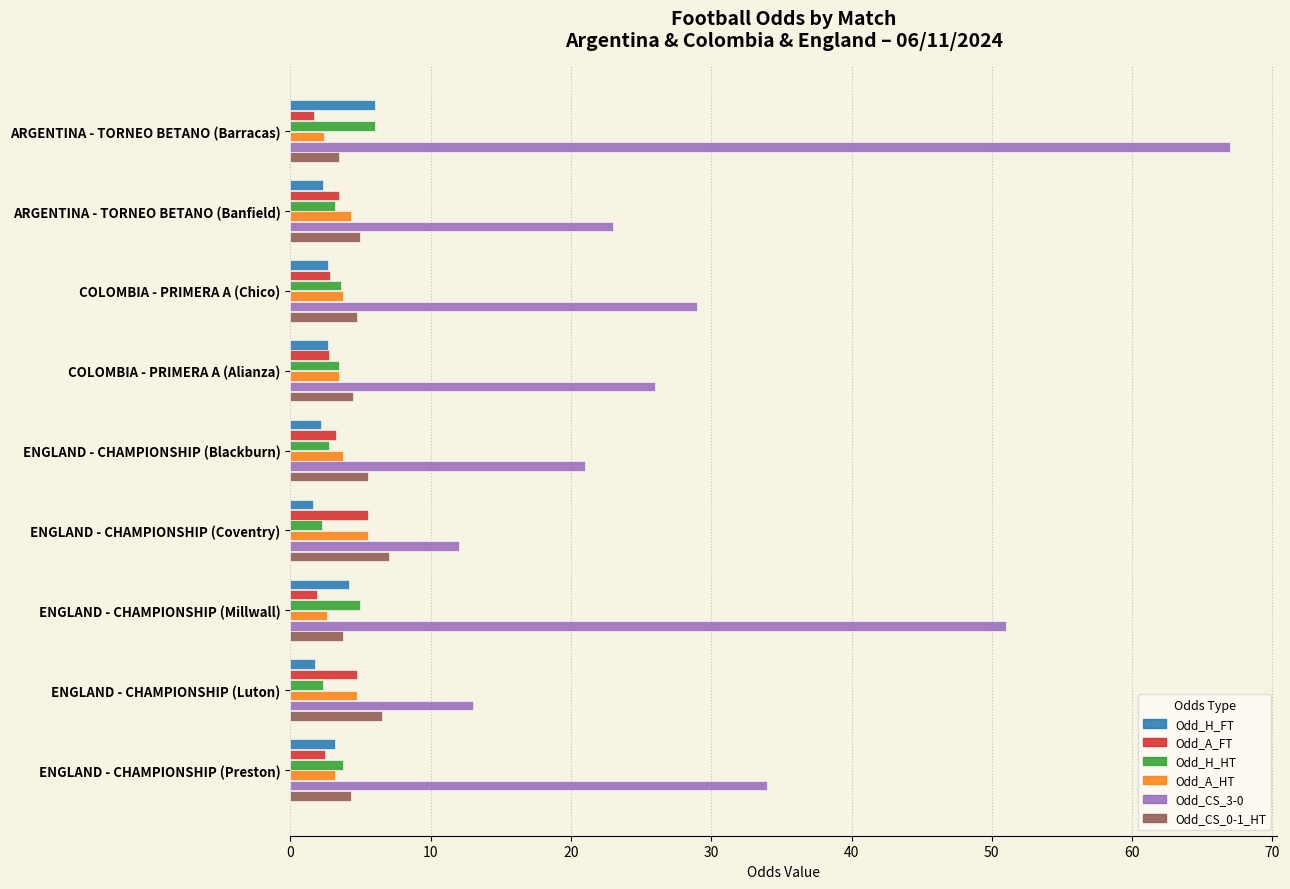

What is the minimum value shown in the chart?

1.6